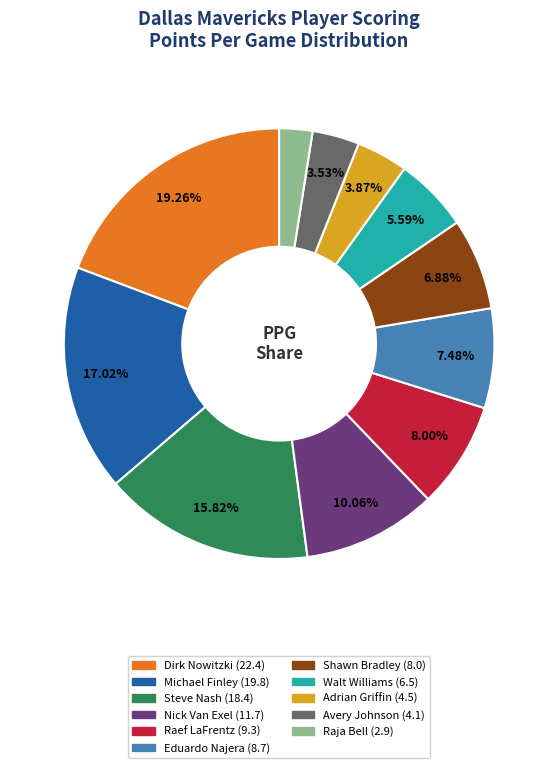

Is it true that Adrian Griffin is 4% of the pie?

True